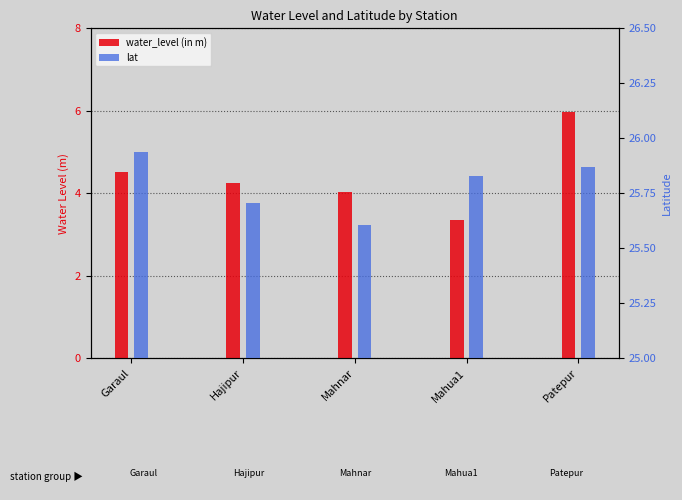

What are all the series names shown in the legend?

water_level (in m), lat